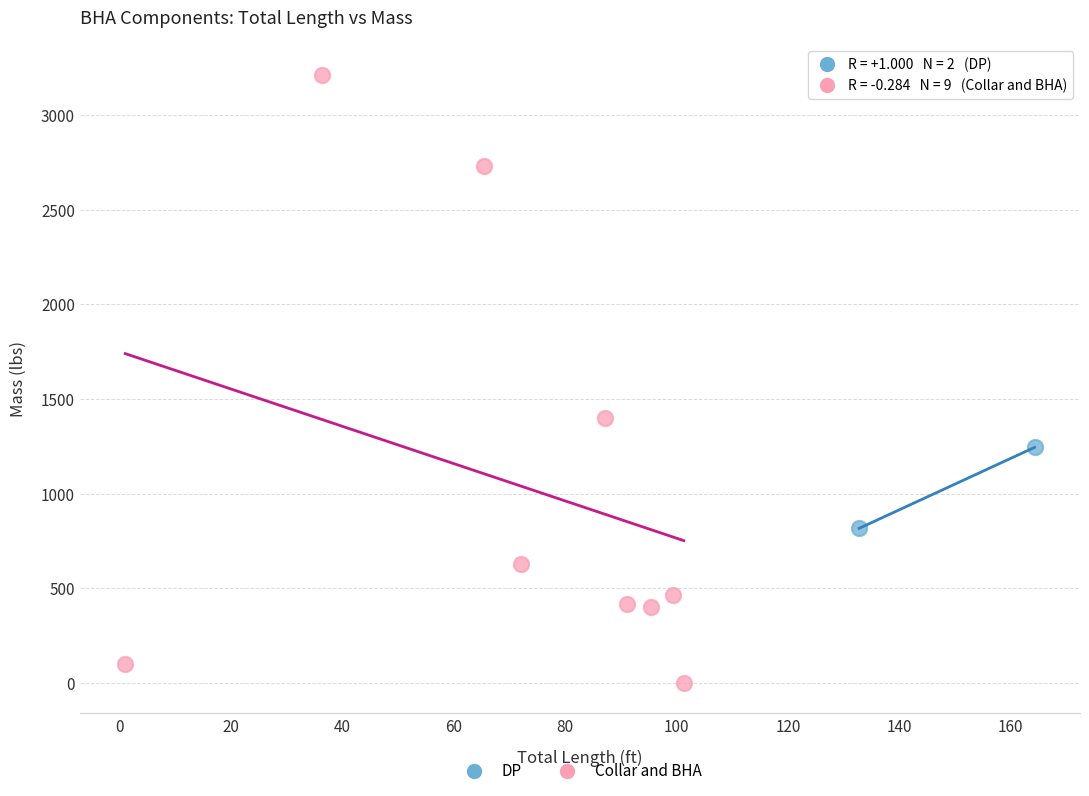

What are all the series names shown in the legend?

DP, Collar and BHA